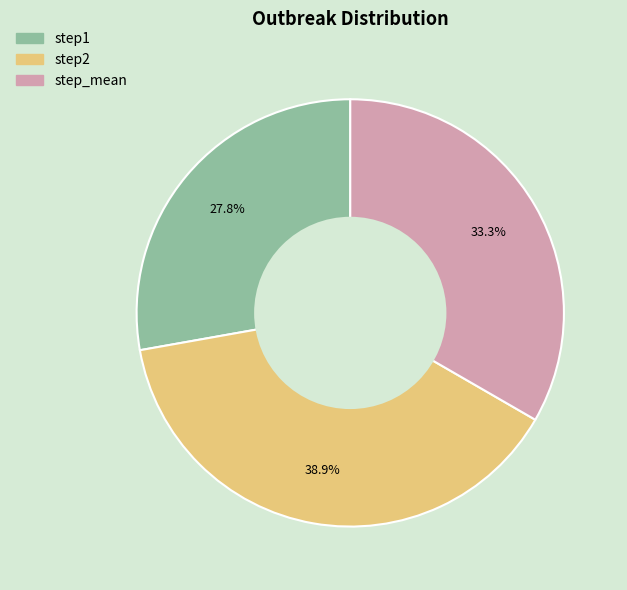

Which category has the biggest portion of the pie?

step2